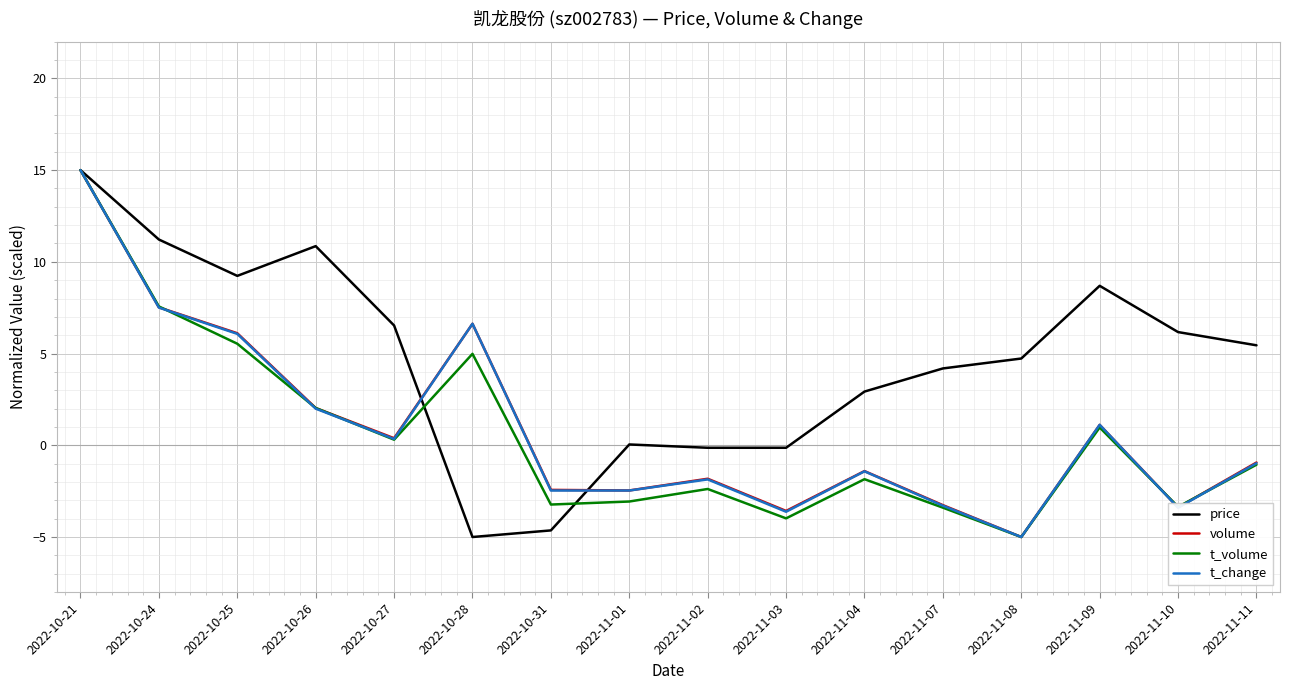

At which label does t_change first exceed 0?

2022-10-21